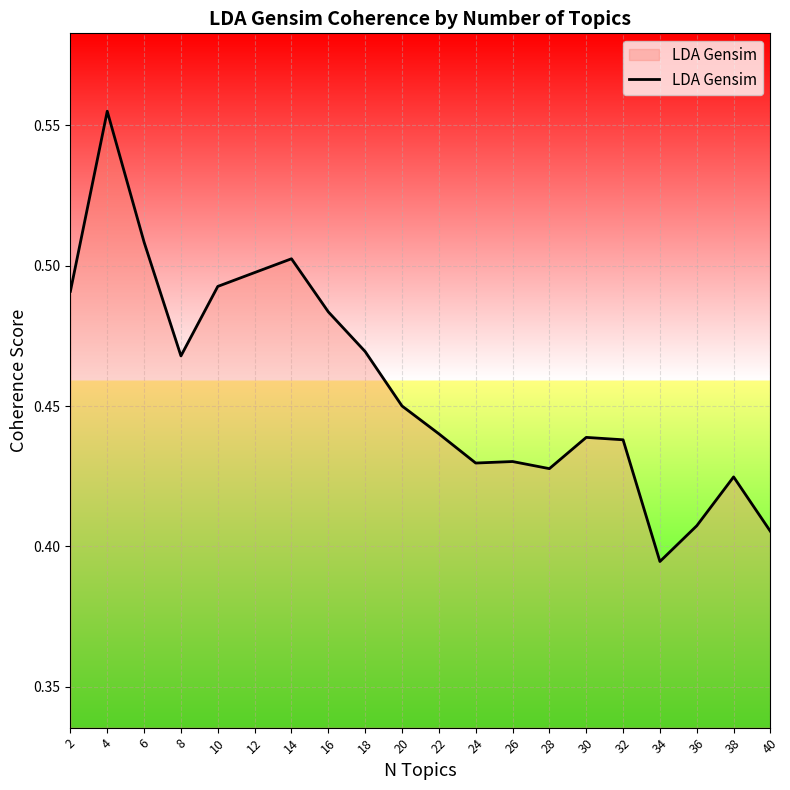

Which has a higher value, 38 or 10?

10